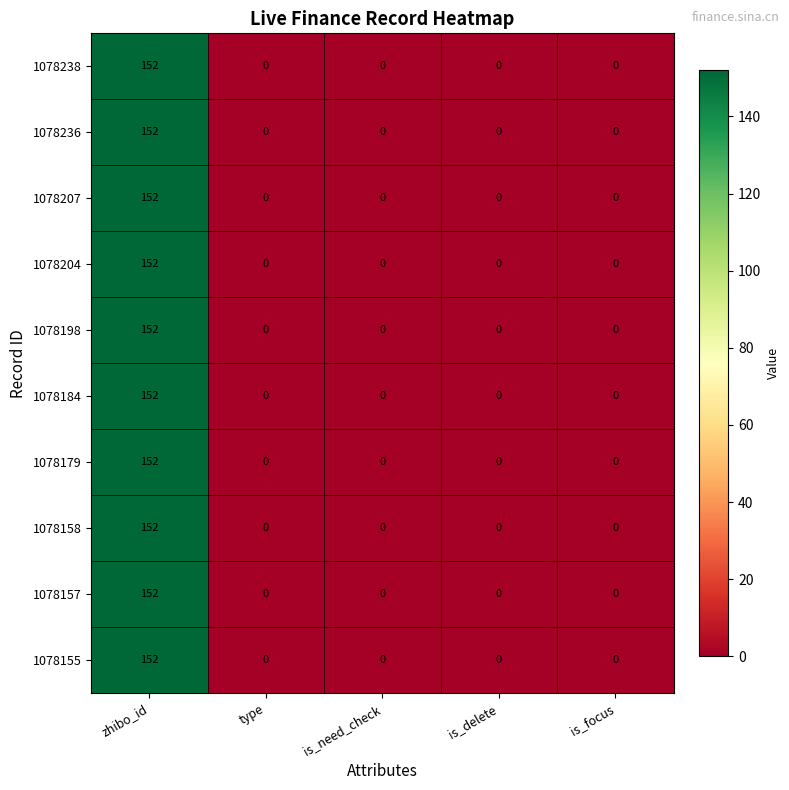

The 1078204 series shows 0 at is_focus. True or false?

True